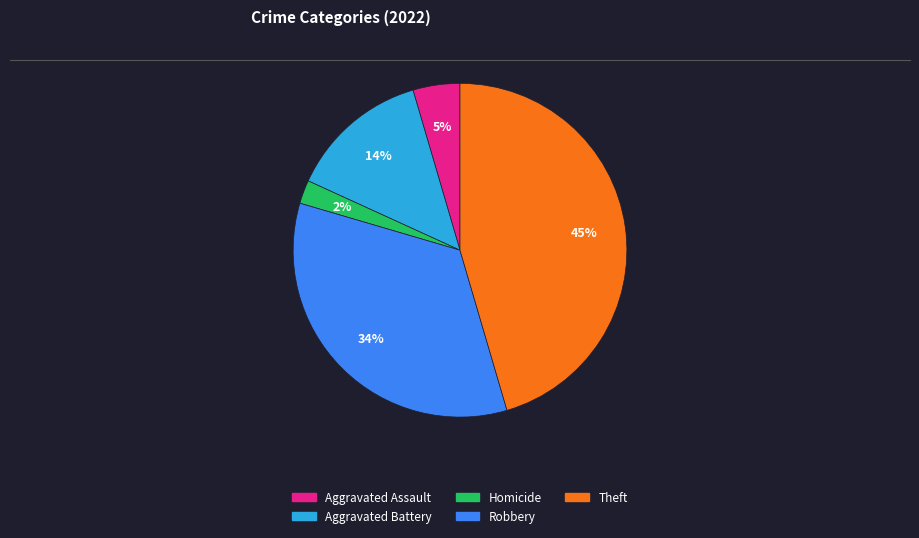

To the nearest percent, what is the average slice percentage?

20%